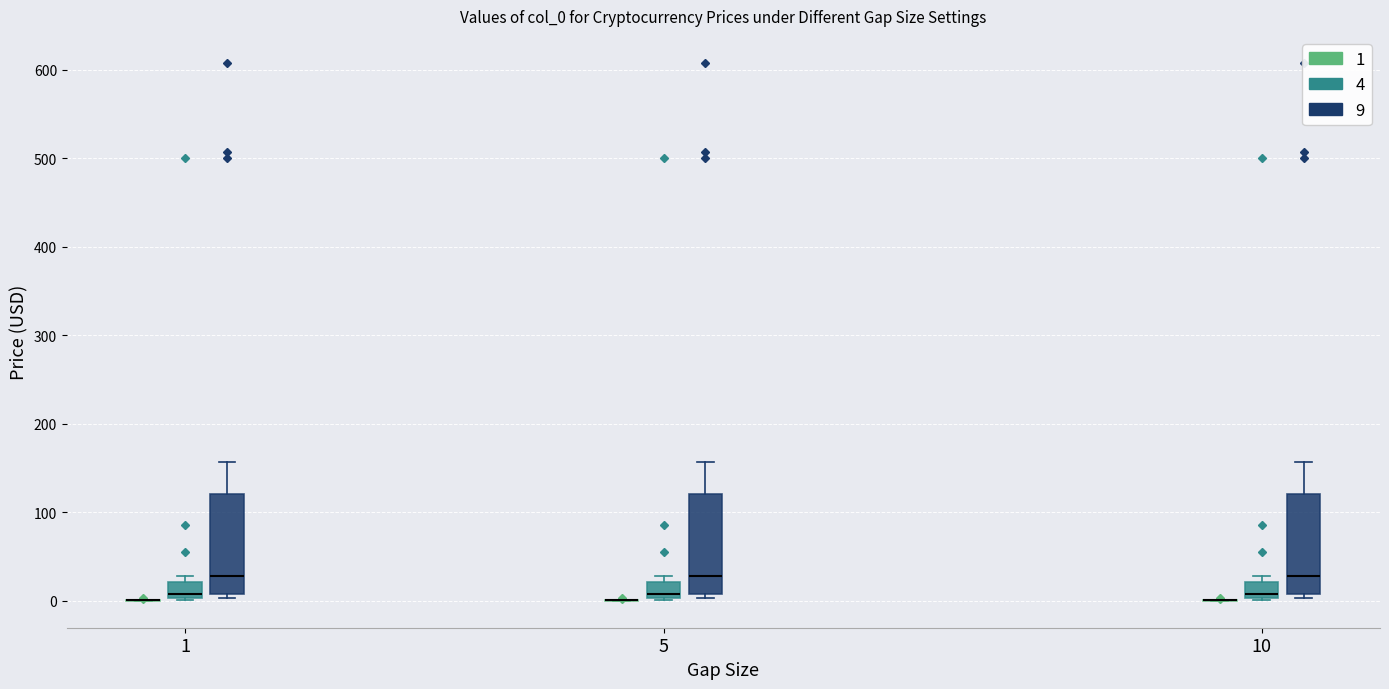

Reading left to right, read every box against the y-axis: the position of its median line, the range the box covers, and the ends of its whiskers. The values are not printed on the chart, so give them approximately, as read against the axis.

1 (1): box collapsed to a line at 0, whiskers 0 to 0
1 (4): median 10, box 0 to 20, whiskers 0 to 30
1 (9): median 30, box 10 to 120, whiskers 0 to 160
5 (1): box collapsed to a line at 0, whiskers 0 to 0
5 (4): median 10, box 0 to 20, whiskers 0 to 30
5 (9): median 30, box 10 to 120, whiskers 0 to 160
10 (1): box collapsed to a line at 0, whiskers 0 to 0
10 (4): median 10, box 0 to 20, whiskers 0 to 30
10 (9): median 30, box 10 to 120, whiskers 0 to 160